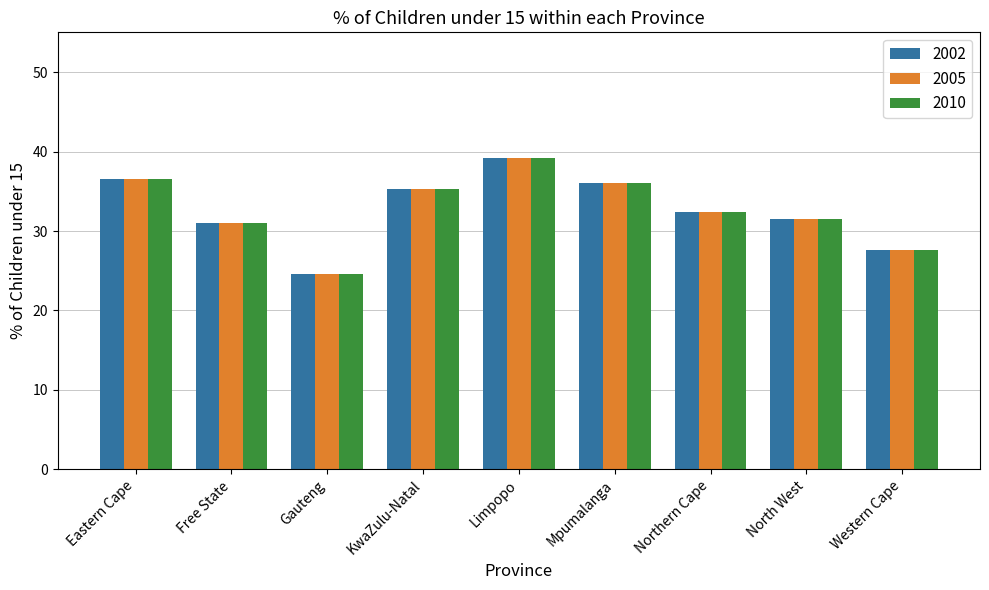

Reading left to right, extract all data points from this chart.

2002: Eastern Cape=36.6	Free State=31.1	Gauteng=24.5	KwaZulu-Natal=35.2	Limpopo=39.2	Mpumalanga=36.1	Northern Cape=32.4	North West=31.5	Western Cape=27.7
2005: Eastern Cape=36.6	Free State=31.1	Gauteng=24.5	KwaZulu-Natal=35.2	Limpopo=39.2	Mpumalanga=36.1	Northern Cape=32.4	North West=31.5	Western Cape=27.7
2010: Eastern Cape=36.6	Free State=31.1	Gauteng=24.5	KwaZulu-Natal=35.2	Limpopo=39.2	Mpumalanga=36.1	Northern Cape=32.4	North West=31.5	Western Cape=27.7